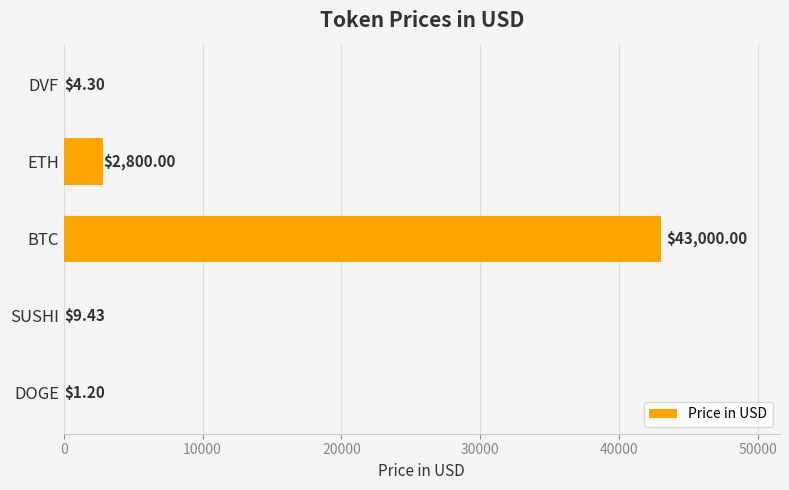

What is the sum of all values?

45814.9